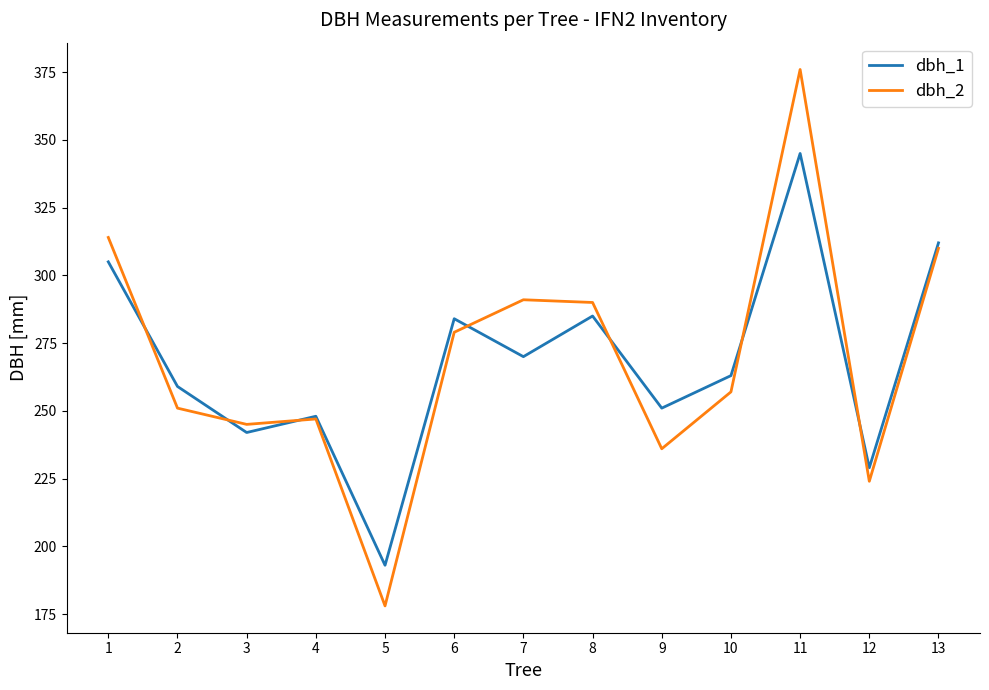

True or false: dbh_1 and dbh_2 intersect in this chart.

True